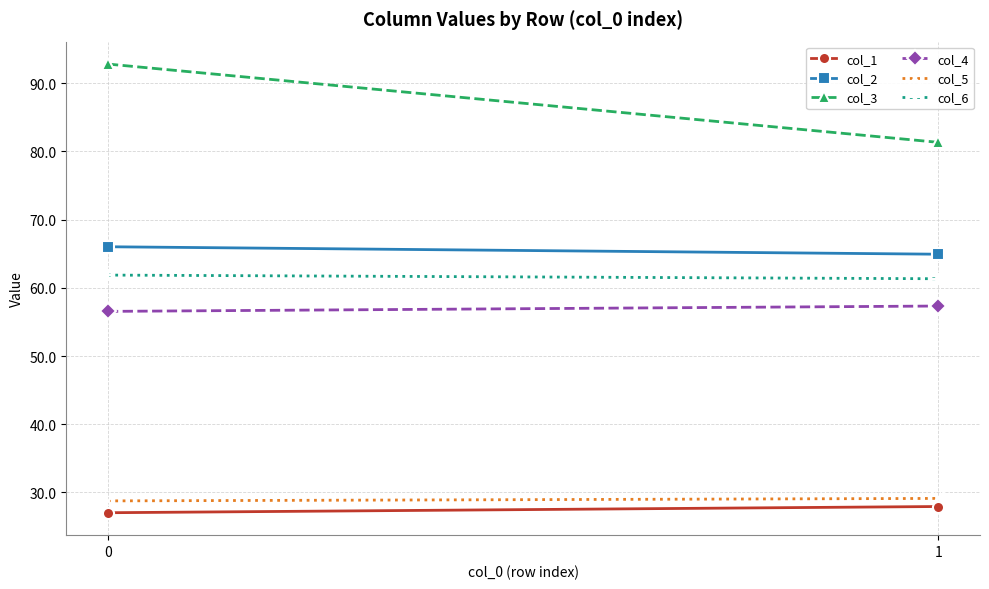

True or false: col_5 has a value of 29.1 at 1.

True